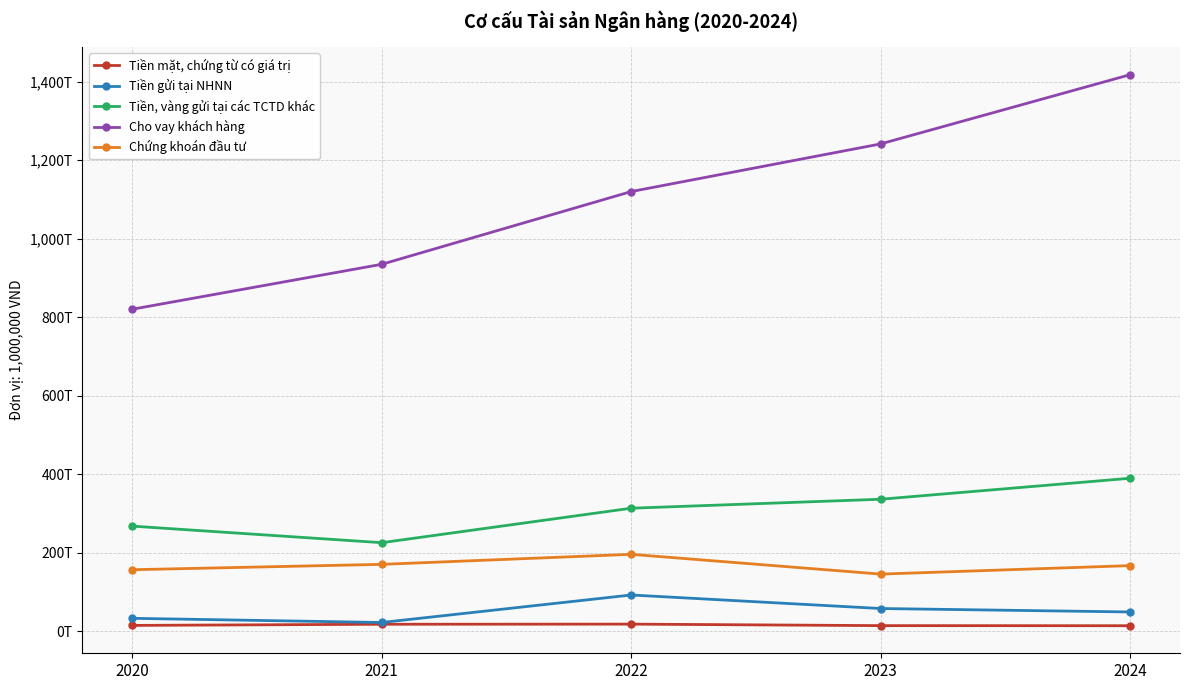

Does the chart have visible grid lines?

Yes